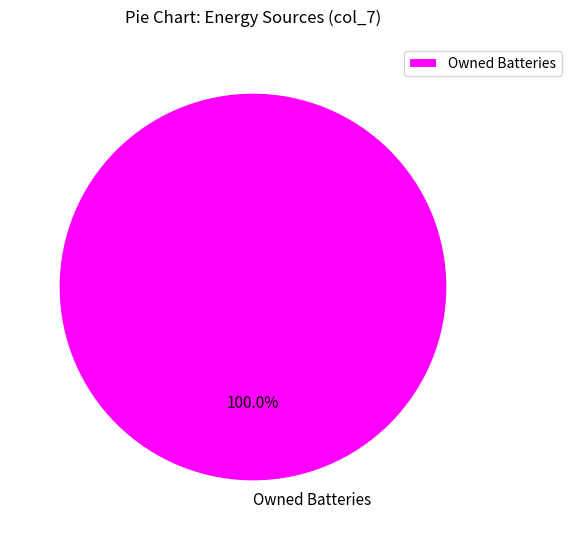

The Owned Batteries slice represents 92% of the pie. True or false?

False